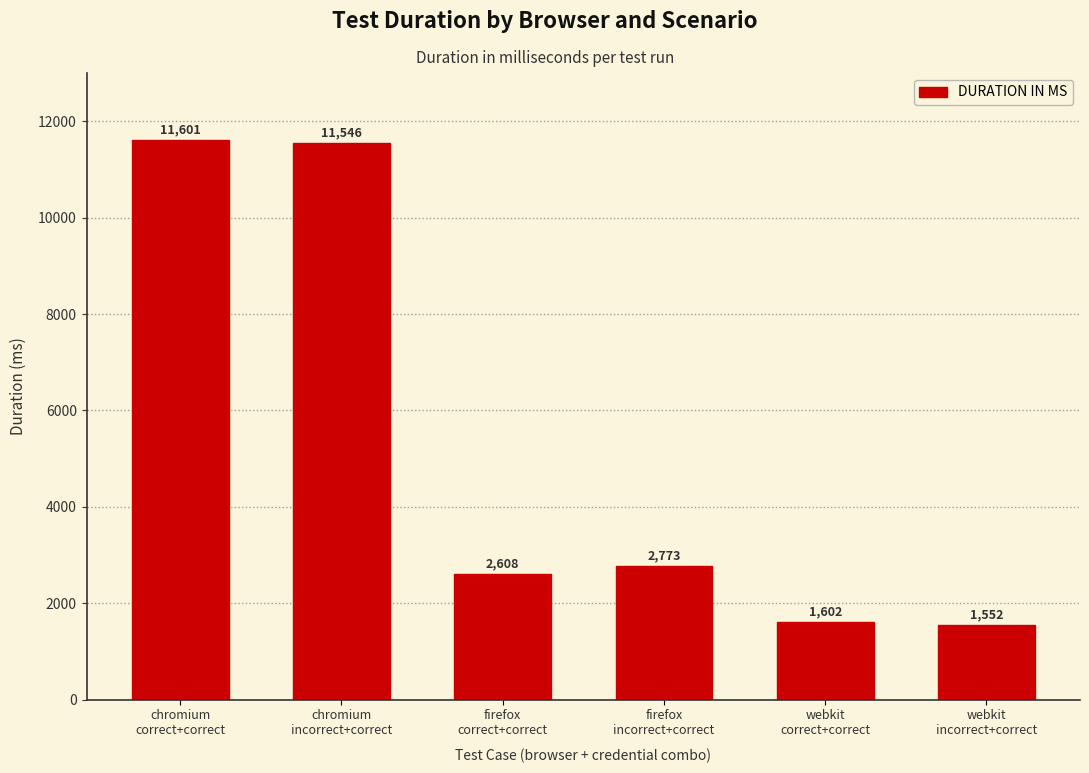

Rank the categories by value from highest to lowest.

chromium
correct+correct, chromium
incorrect+correct, firefox
incorrect+correct, firefox
correct+correct, webkit
correct+correct, webkit
incorrect+correct